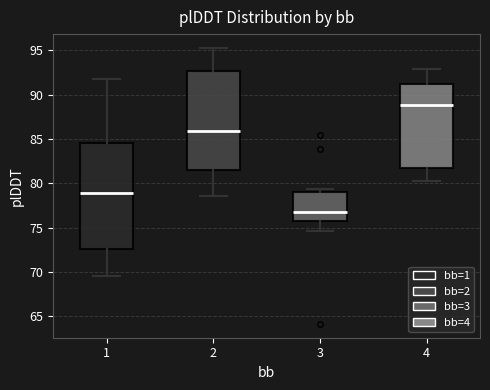

Reading left to right, transcribe this box plot: for each box, give where its median line is, the range the box spans, and where its two whiskers end, as read against the y-axis. The values are not printed on the chart, so give them approximately, as read against the axis.

1: median 79.0, box 72.5 to 84.5, whiskers 69.5 to 92.0
2: median 86.0, box 81.5 to 92.5, whiskers 78.5 to 95.5
3: median 76.5, box 75.5 to 79.0, whiskers 74.5 to 79.5
4: median 89.0, box 82.0 to 91.0, whiskers 80.0 to 93.0